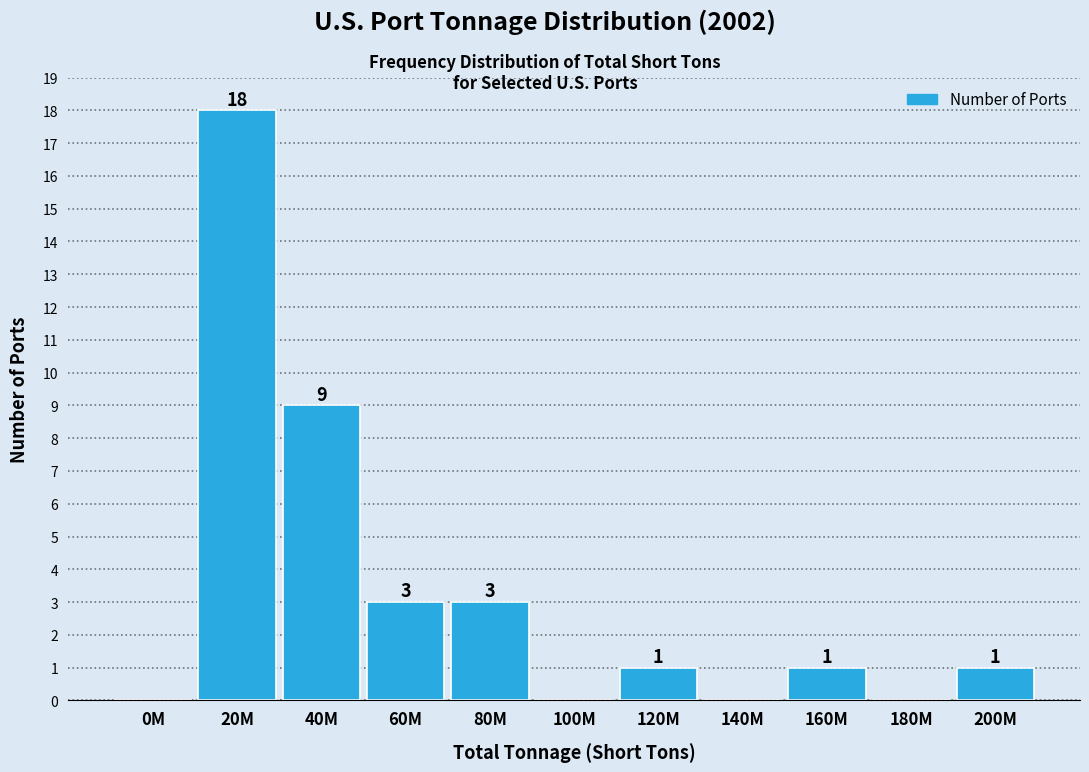

Reading left to right, extract all data points from this chart.

0M=0	20M=18	40M=9	60M=3	80M=3	100M=0	120M=1	140M=0	160M=1	180M=0	200M=1